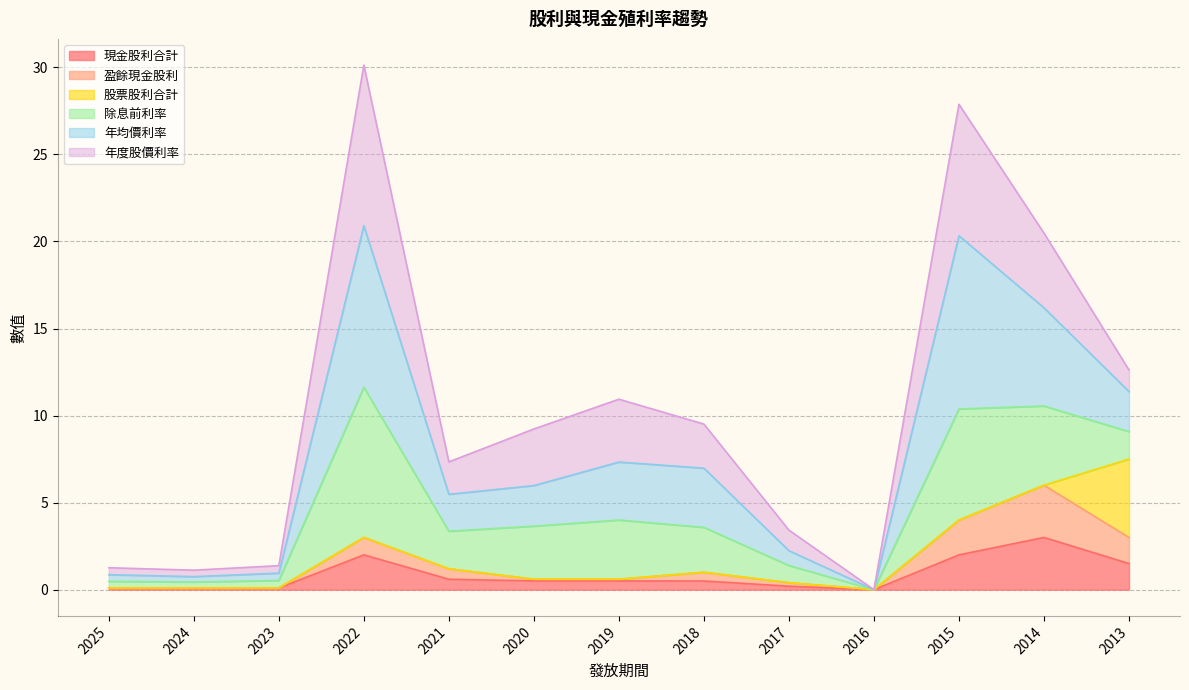

The value of 現金股利合計 at 2016 is -1.3. True or false?

False